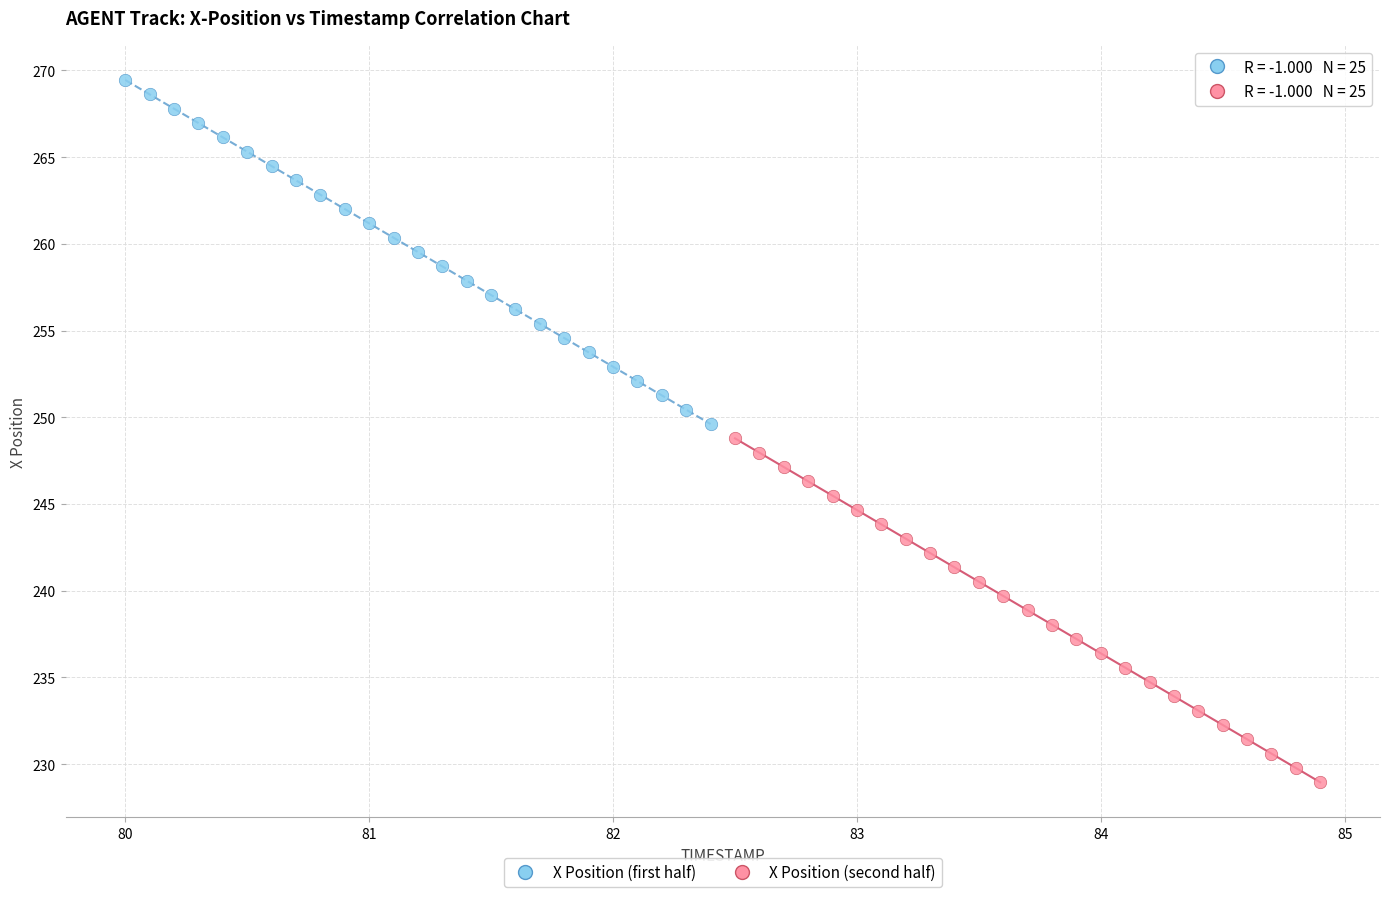

Which series reaches the minimum Y coordinate?

X Position (second half)